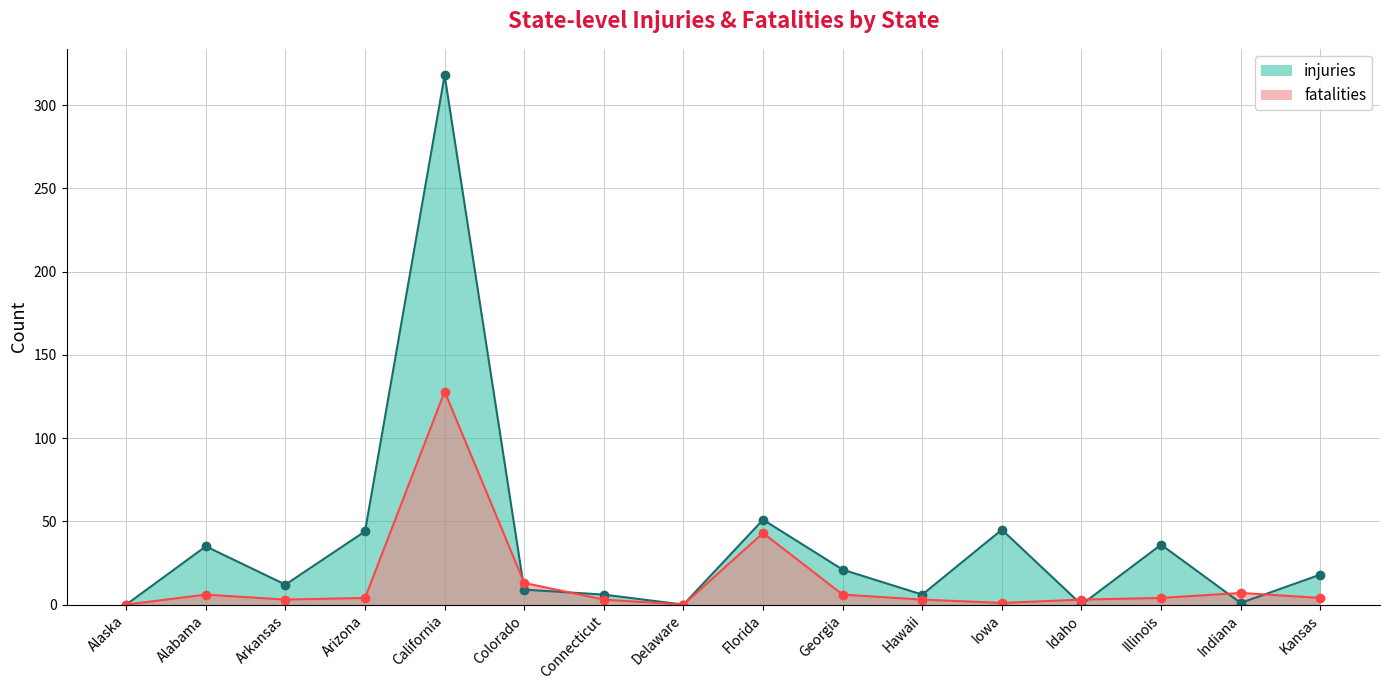

What are all the series names shown in the legend?

injuries, fatalities